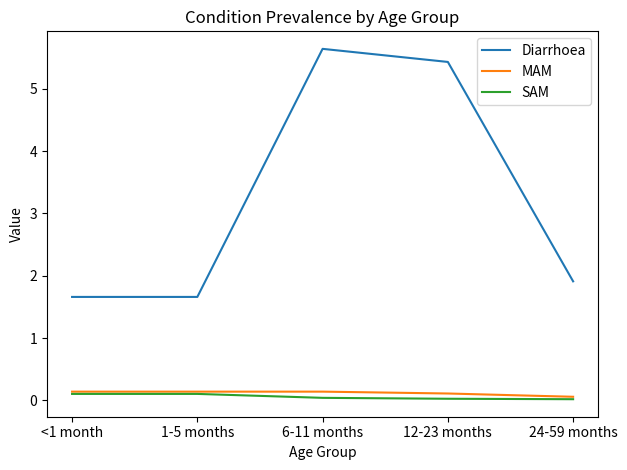

Where is the first local maximum for Diarrhoea?

6-11 months